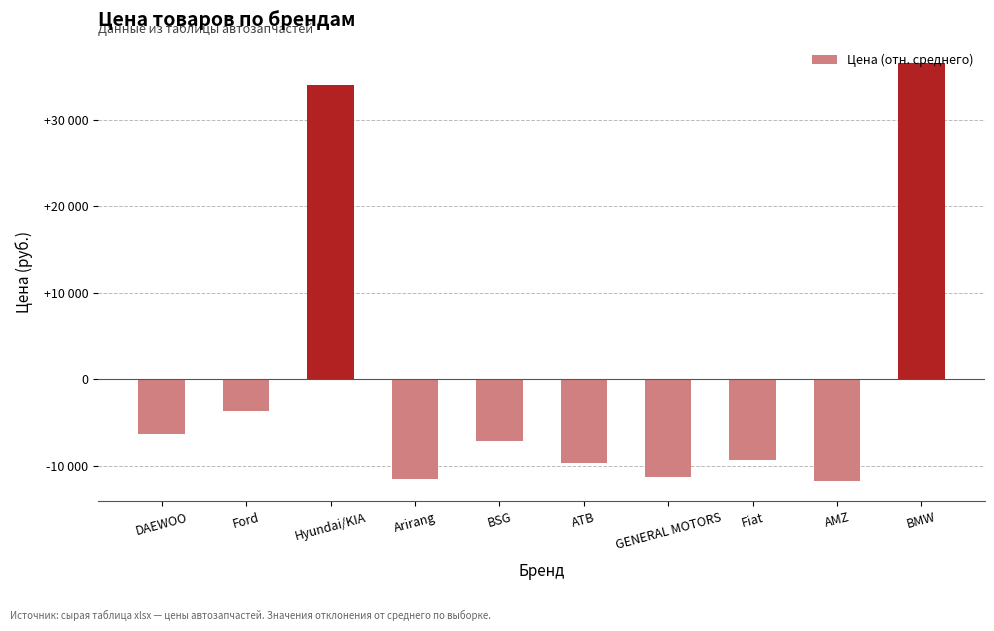

At which category does the chart reach its peak across all series?

BMW